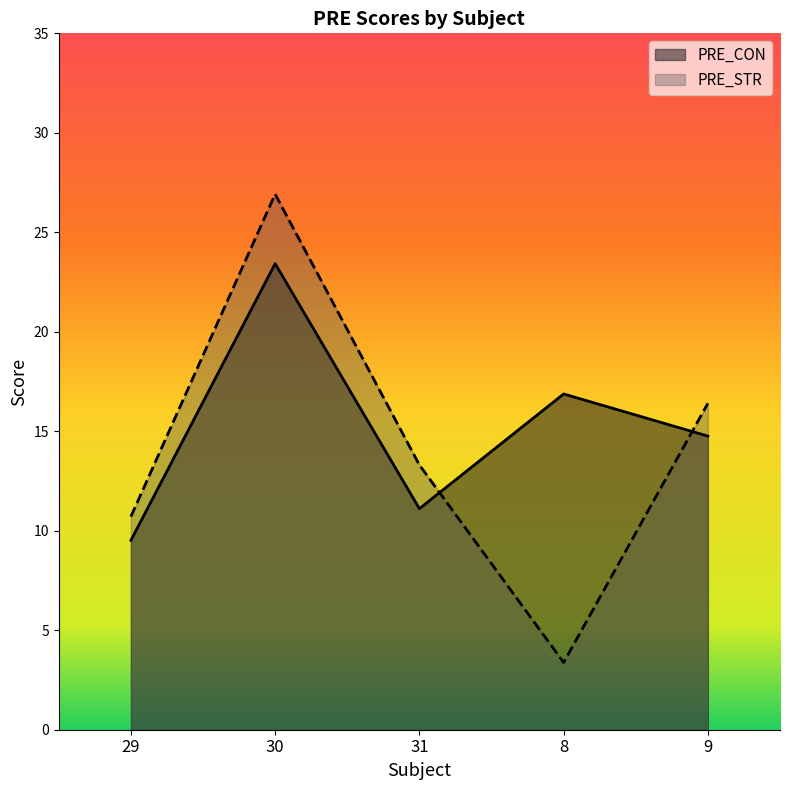

What is the sum of all PRE_STR values?

70.7